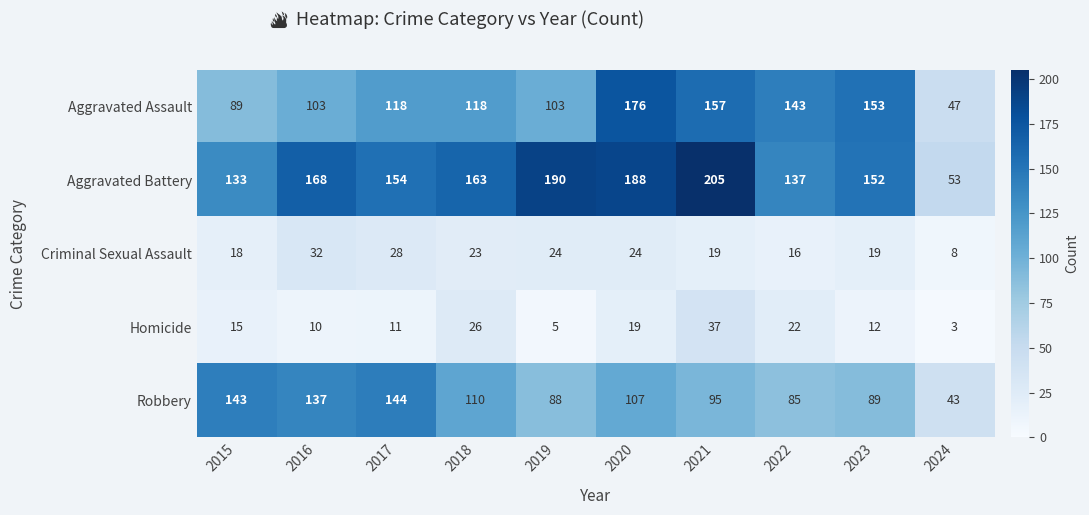

Is it true that Aggravated Assault equals 54 at 2020?

False